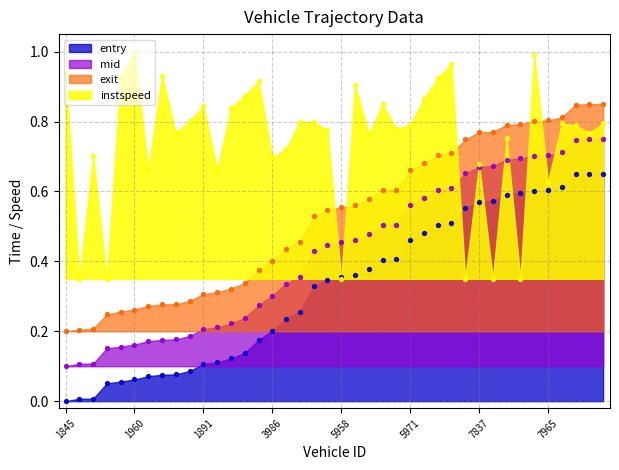

Which series reaches the minimum Y coordinate?

entry